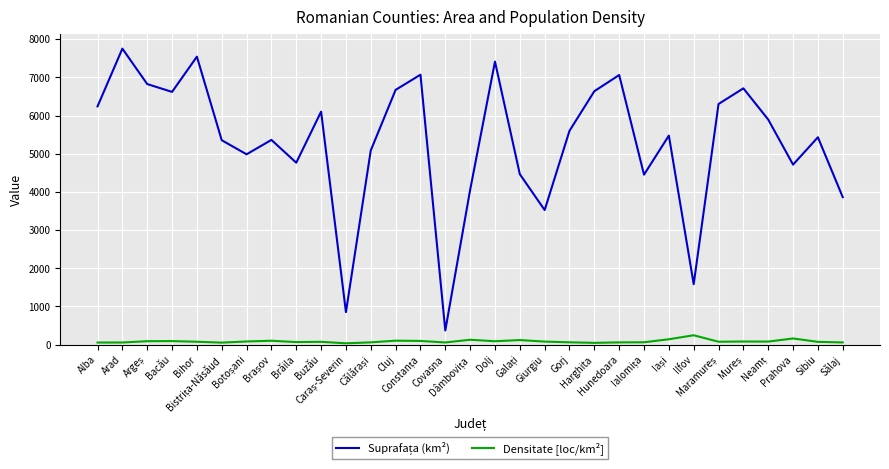

True or false: Suprafața (km²) and Densitate [loc/km²] intersect in this chart.

False